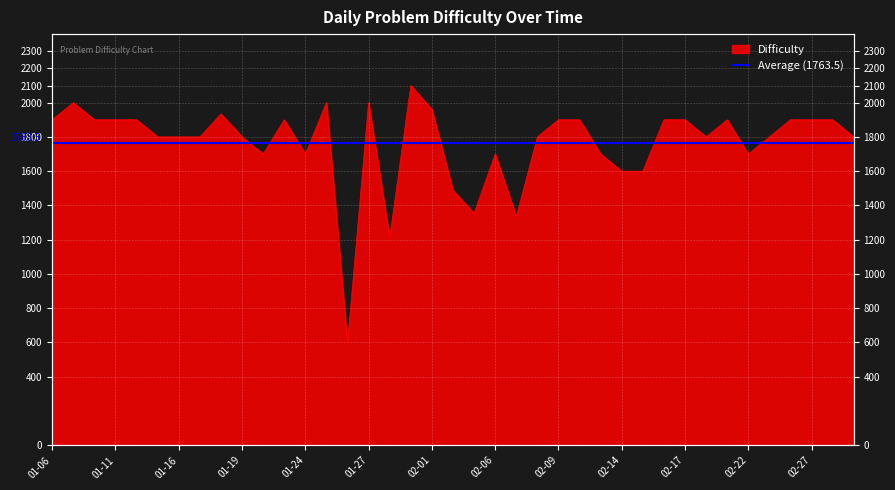

What is the change in value from 2023-01-31 to 2023-02-01?

-140